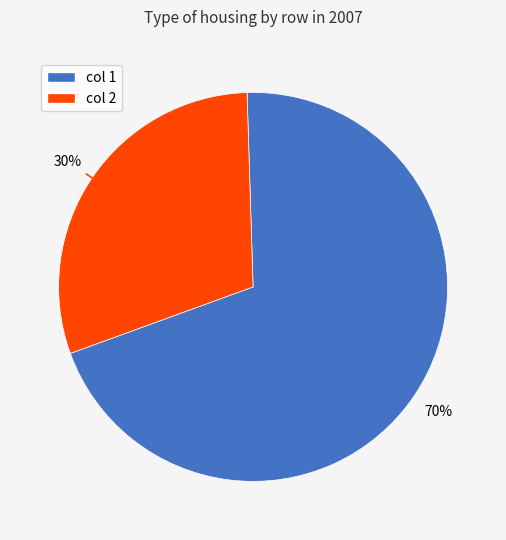

Does any single category account for the majority?

Yes